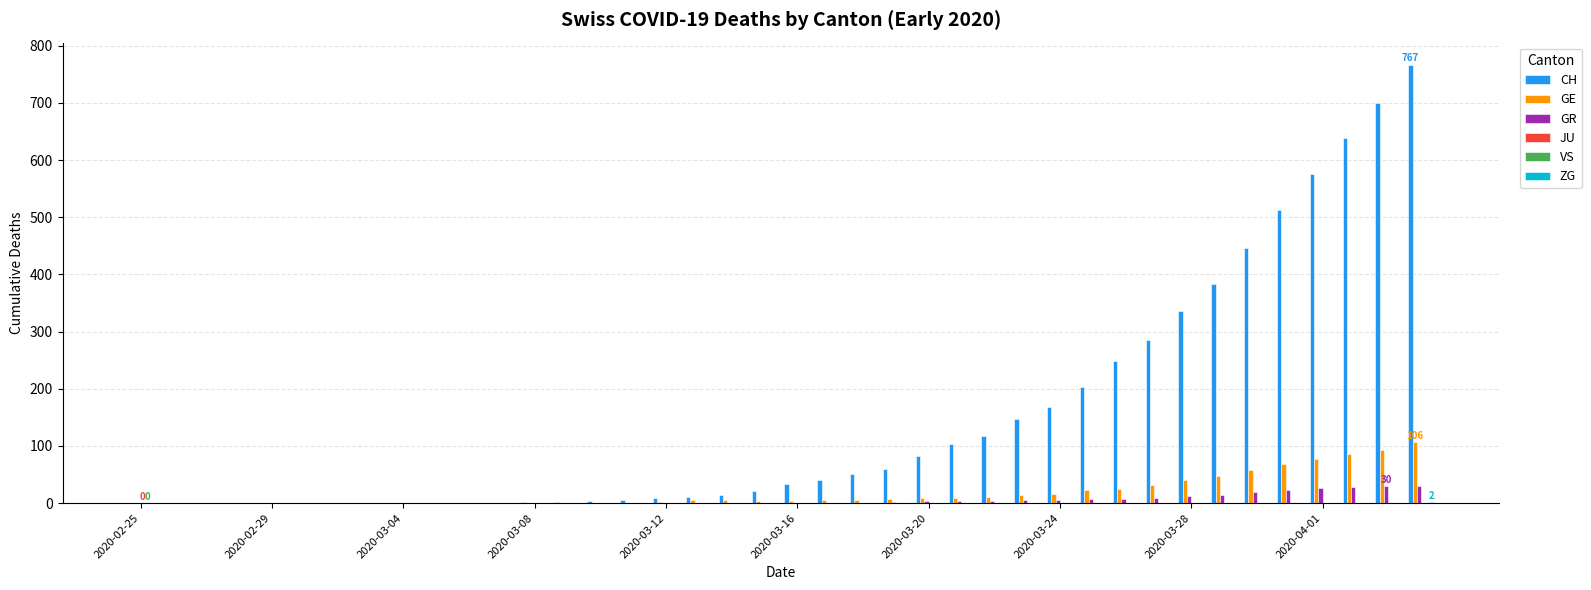

What is the value of the GR bar at the 37th from the left?

26